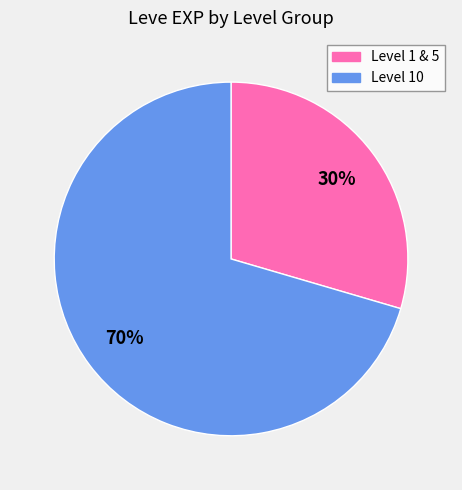

Is there any slice that represents more than half of the pie?

Yes